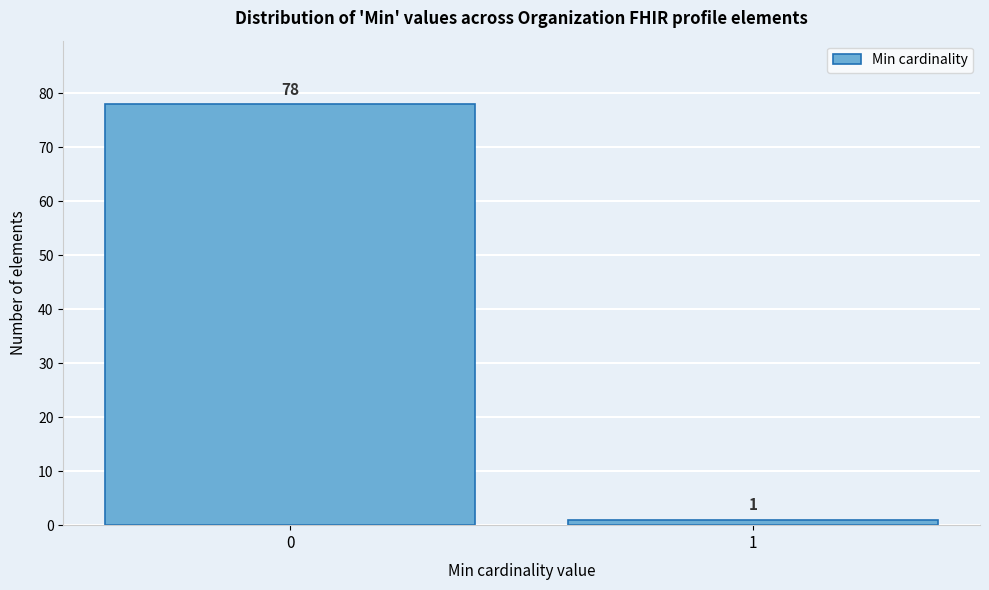

Reading left to right, extract all data points from this chart.

78	1